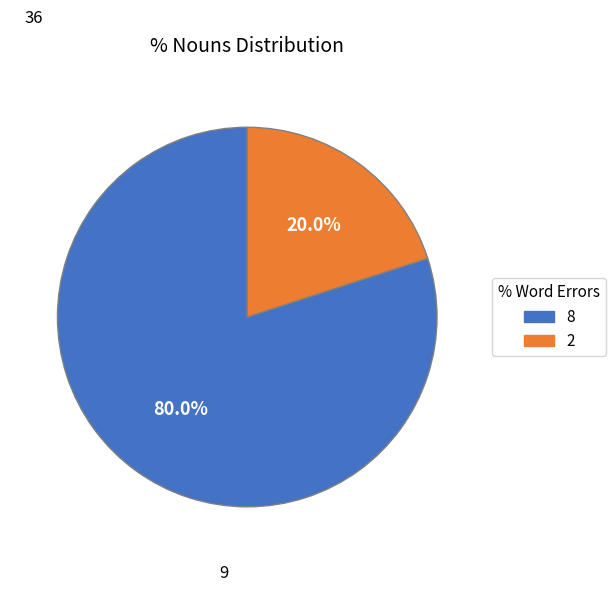

What is the smallest slice in the pie chart?

2